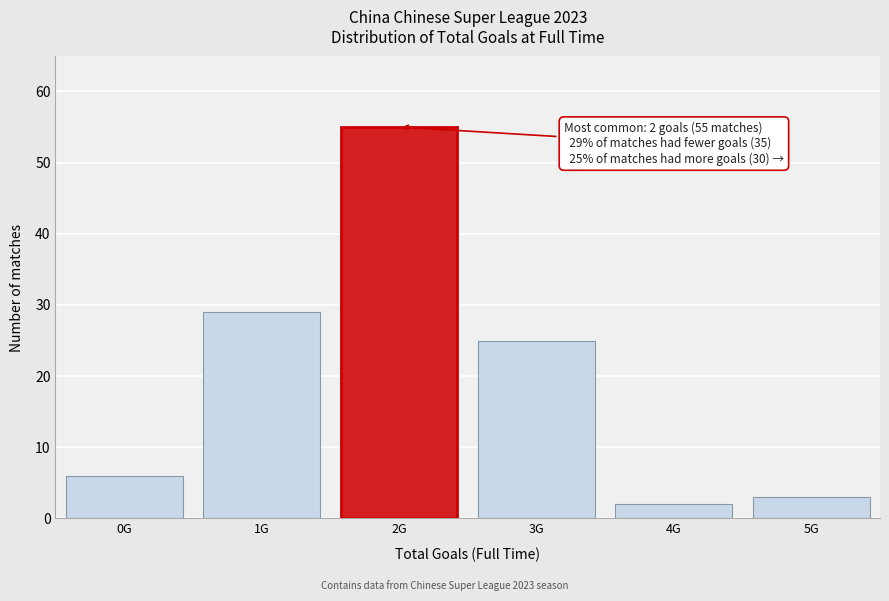

Reading left to right, transcribe all the data shown in this chart.

6	29	55	25	2	3